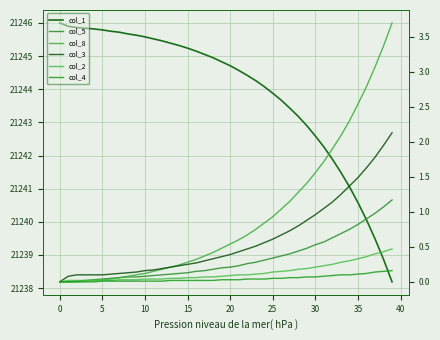

List the series in order of their peak value, highest first.

col_1, col_8, col_3, col_5, col_2, col_4